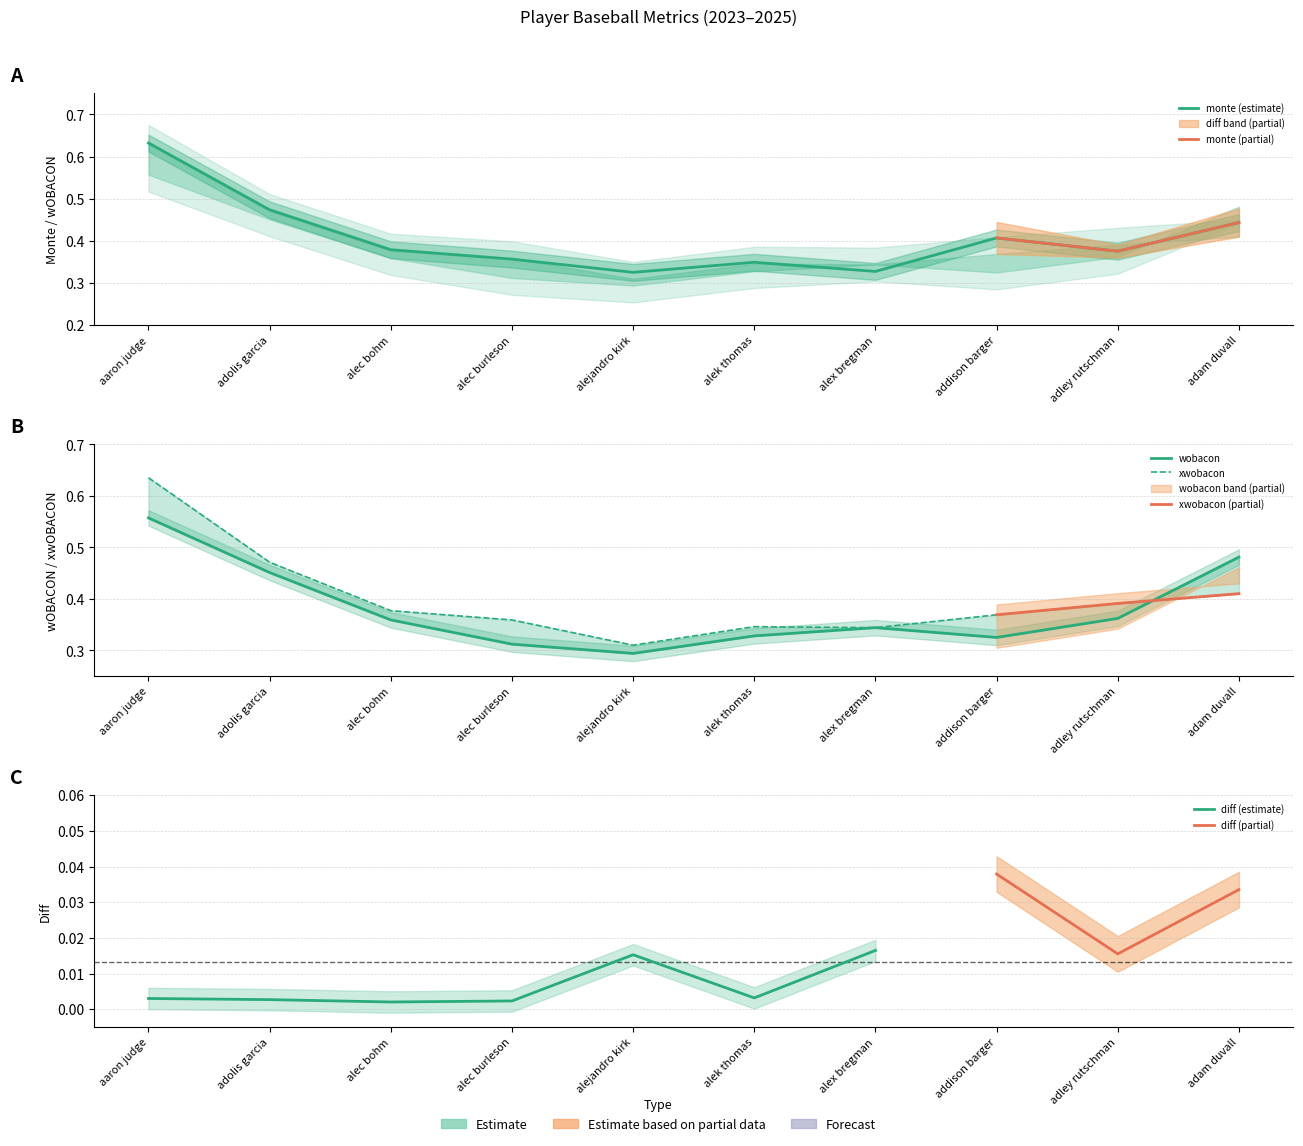

At which category is the sum across all series the highest?

aaron judge